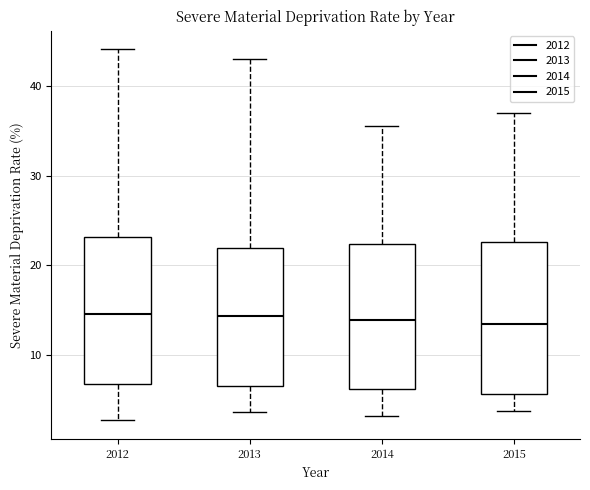

Reading left to right, read every box against the y-axis: the position of its median line, the range the box covers, and the ends of its whiskers. The values are not printed on the chart, so give them approximately, as read against the axis.

2012: median 15, box 7 to 23, whiskers 3 to 44
2013: median 14, box 7 to 22, whiskers 4 to 43
2014: median 14, box 6 to 22, whiskers 3 to 36
2015: median 13, box 6 to 23, whiskers 4 to 37